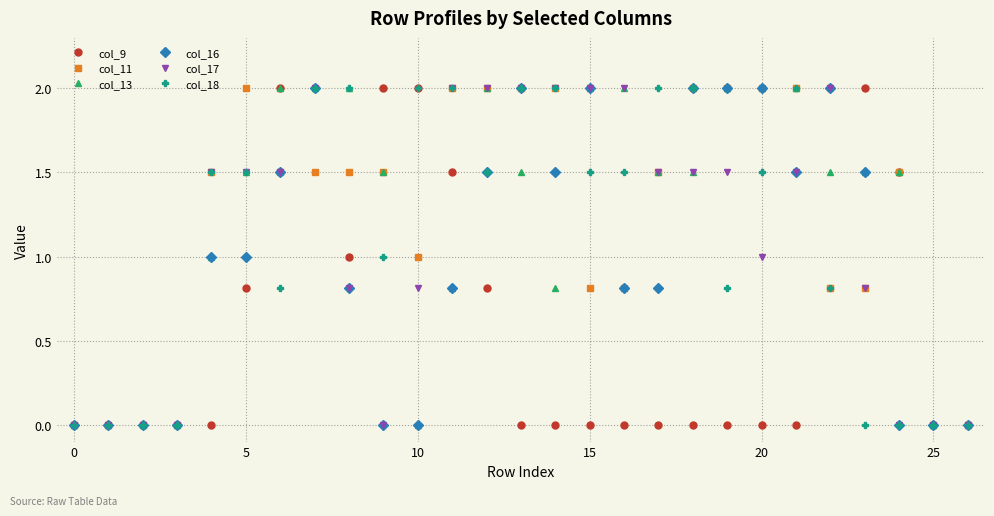

What is the maximum value shown in the chart?

2.0